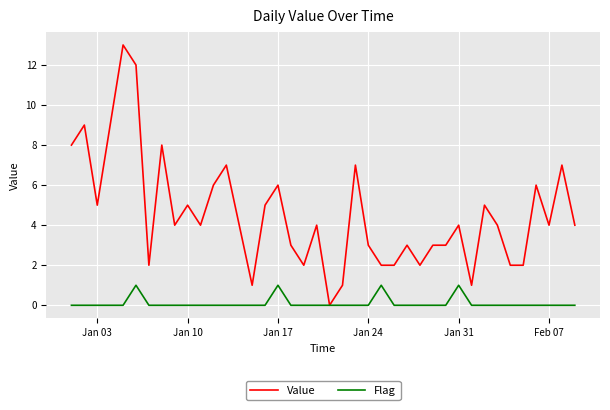

In Flag, how many points are higher than both neighbors (excluding endpoints)?

4